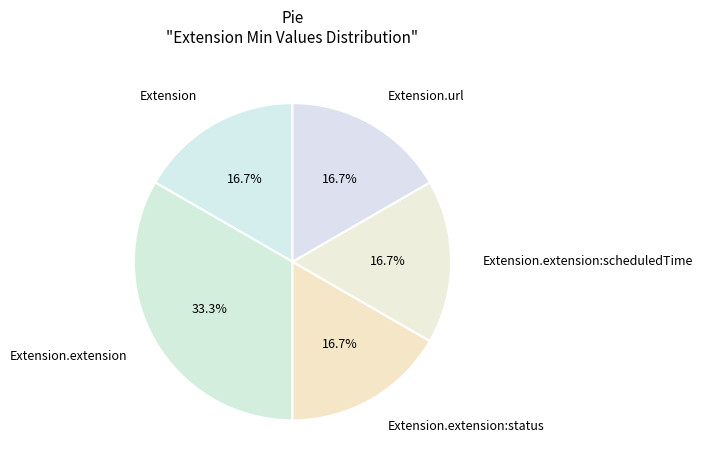

What percentage is the Extension slice, to the nearest percent?

17%